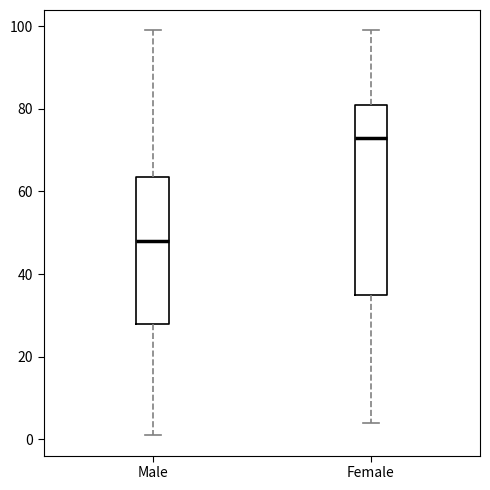

Reading left to right, transcribe this box plot: for each box, give where its median line is, the range the box spans, and where its two whiskers end, as read against the y-axis. The values are not printed on the chart, so give them approximately, as read against the axis.

Male: median 48, box 28 to 64, whiskers 2 to 100
Female: median 74, box 36 to 82, whiskers 4 to 100